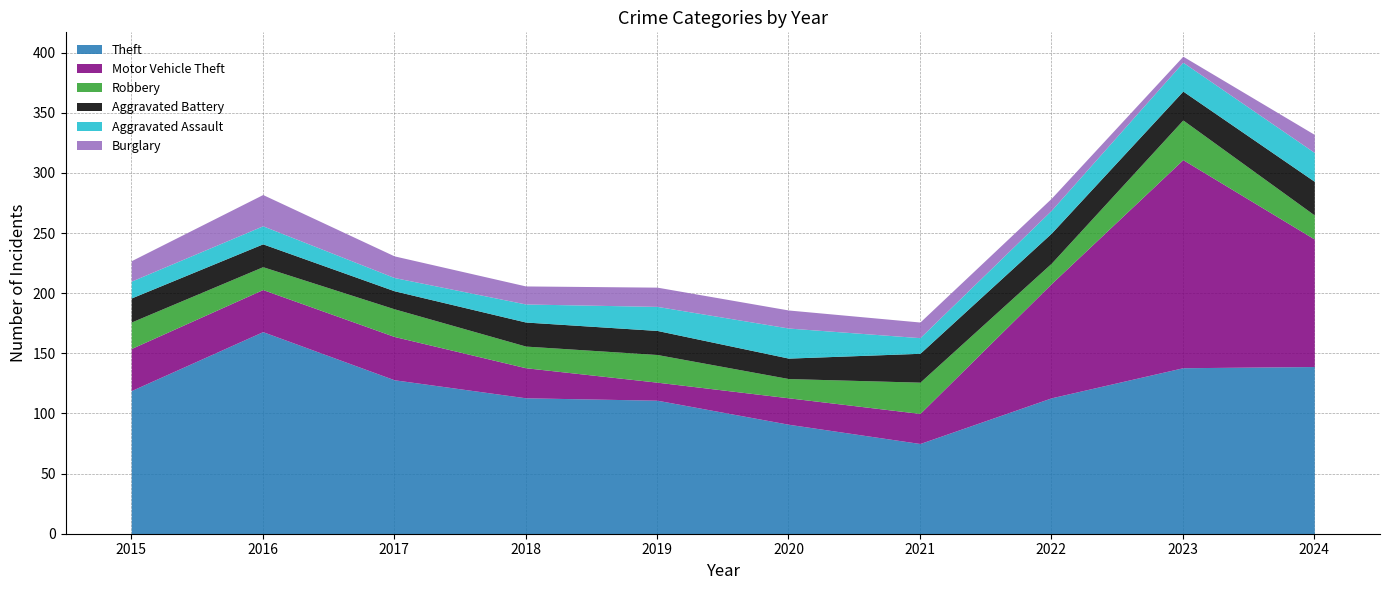

True or false: Aggravated Assault has more than 0 interior local peaks.

True